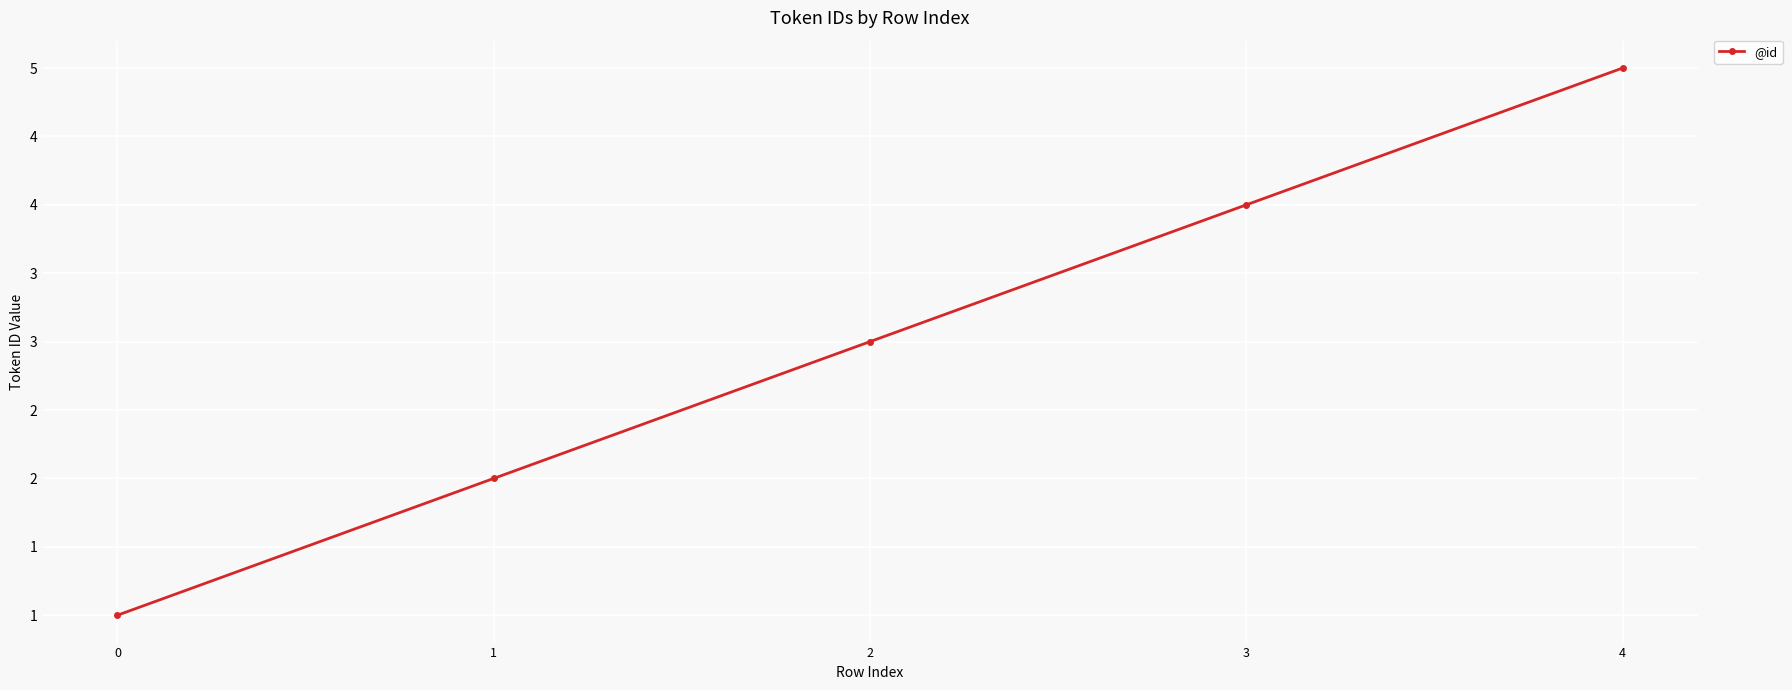

Approximately how many times larger is the value at 3 compared to 4?

0.8